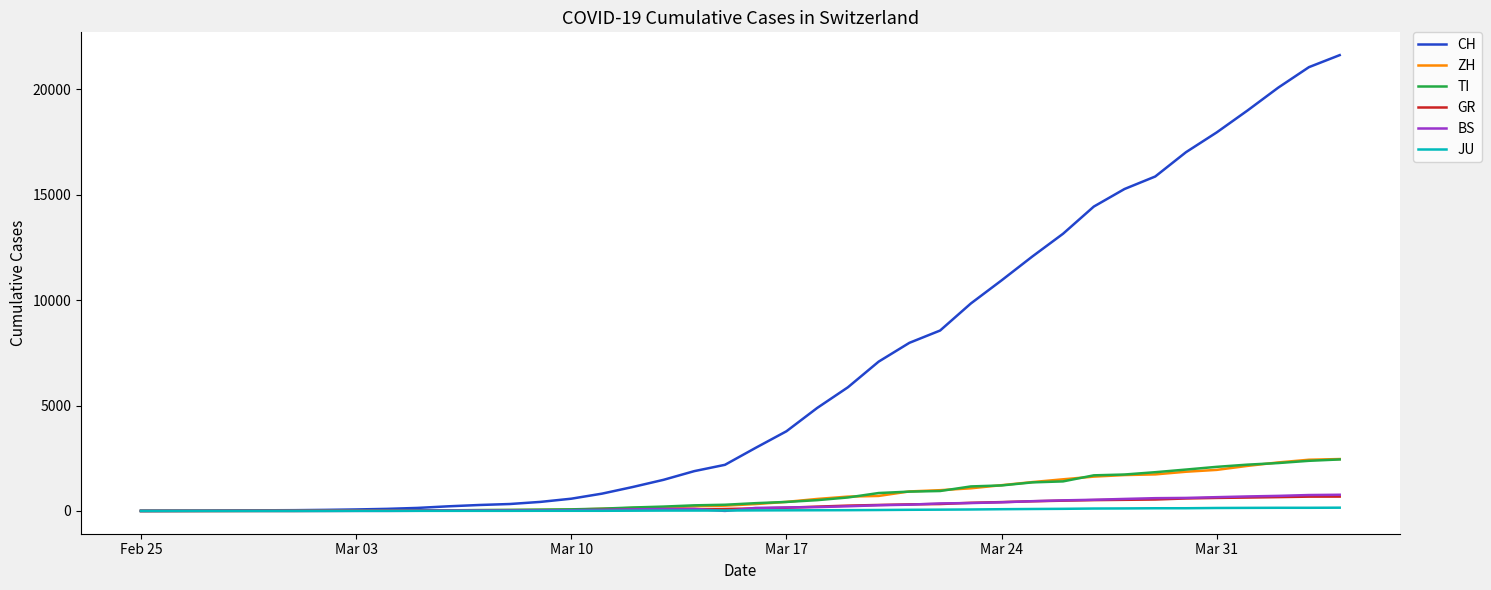

Which series has the largest range (max minus min)?

CH